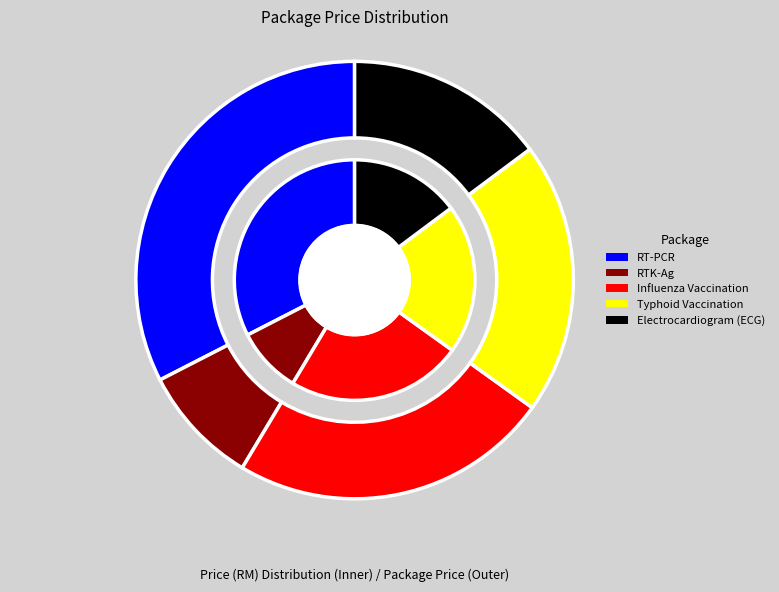

Approximately how many times larger is the value at Typhoid Vaccination compared to Influenza Vaccination?

0.8